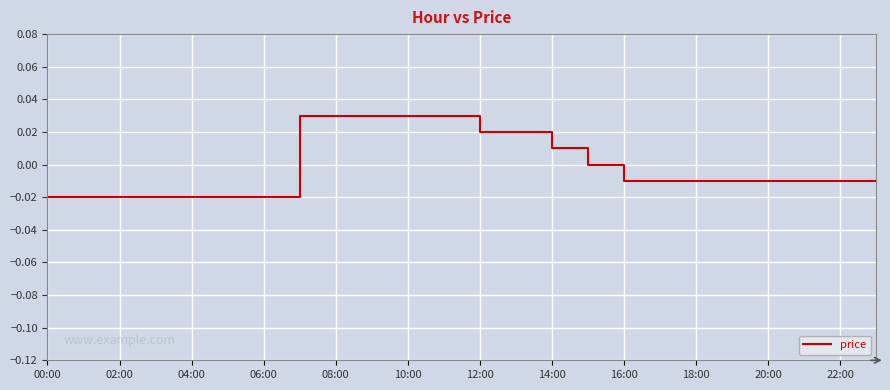

How many distinct data groups are displayed?

1